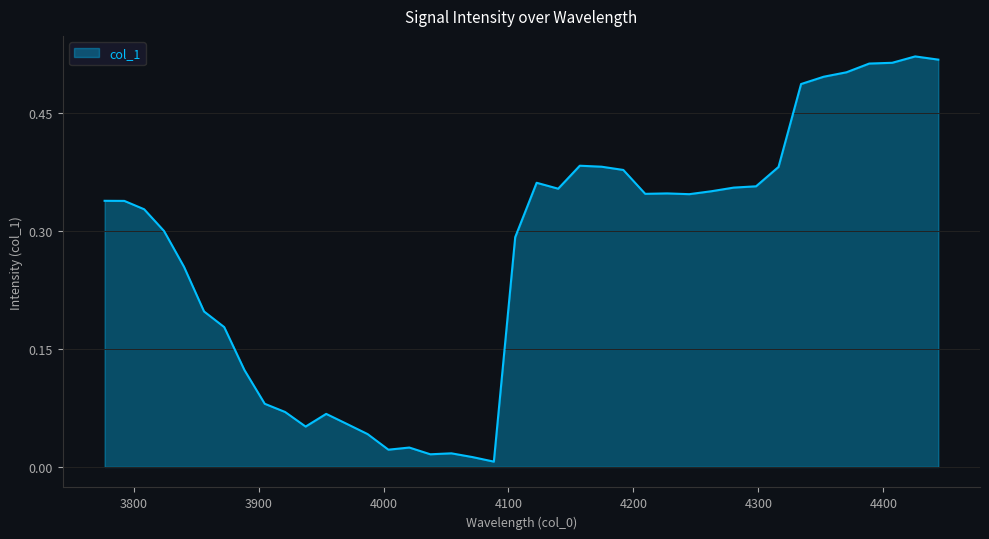

Does the chart have visible grid lines?

Yes